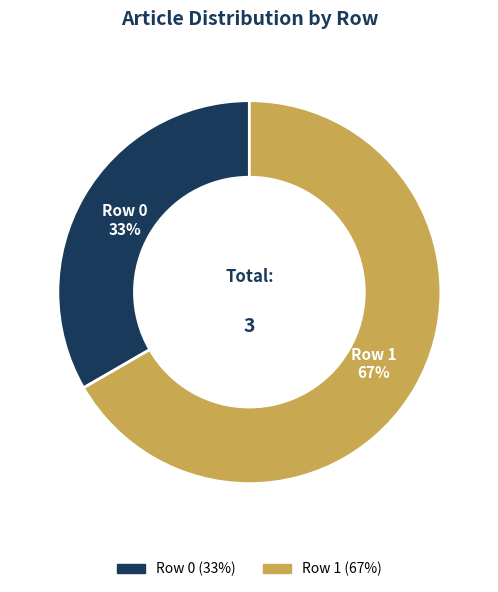

True or false: Row 1 accounts for 67% of the total.

True